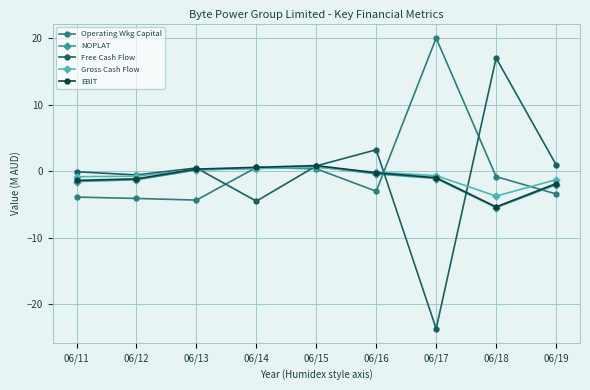

What is the value of the NOPLAT point at the 7th from the left?

-1.1